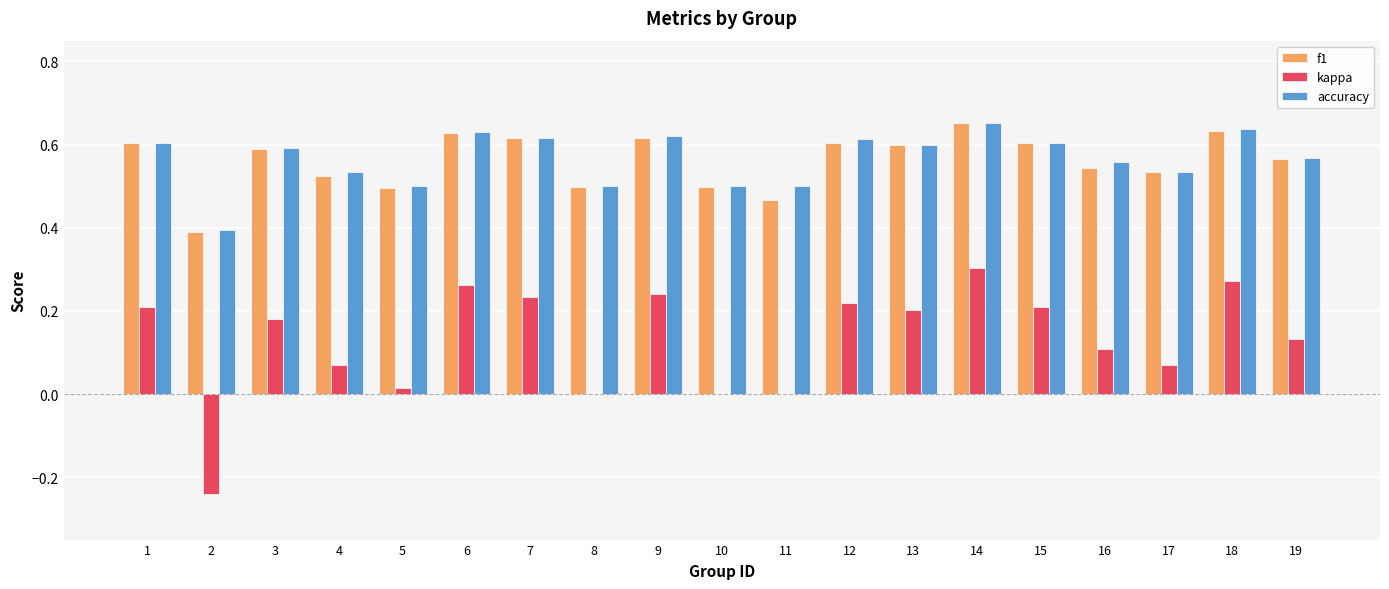

How many categories are shown in the chart?

19